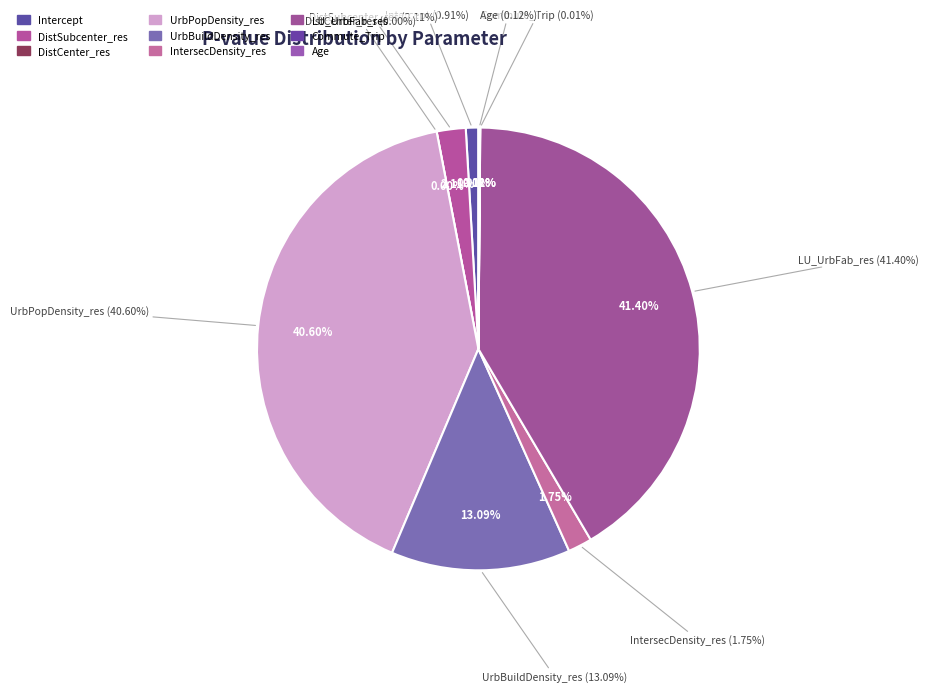

Which has a higher value, Commute_Trip or LU_UrbFab_res?

LU_UrbFab_res